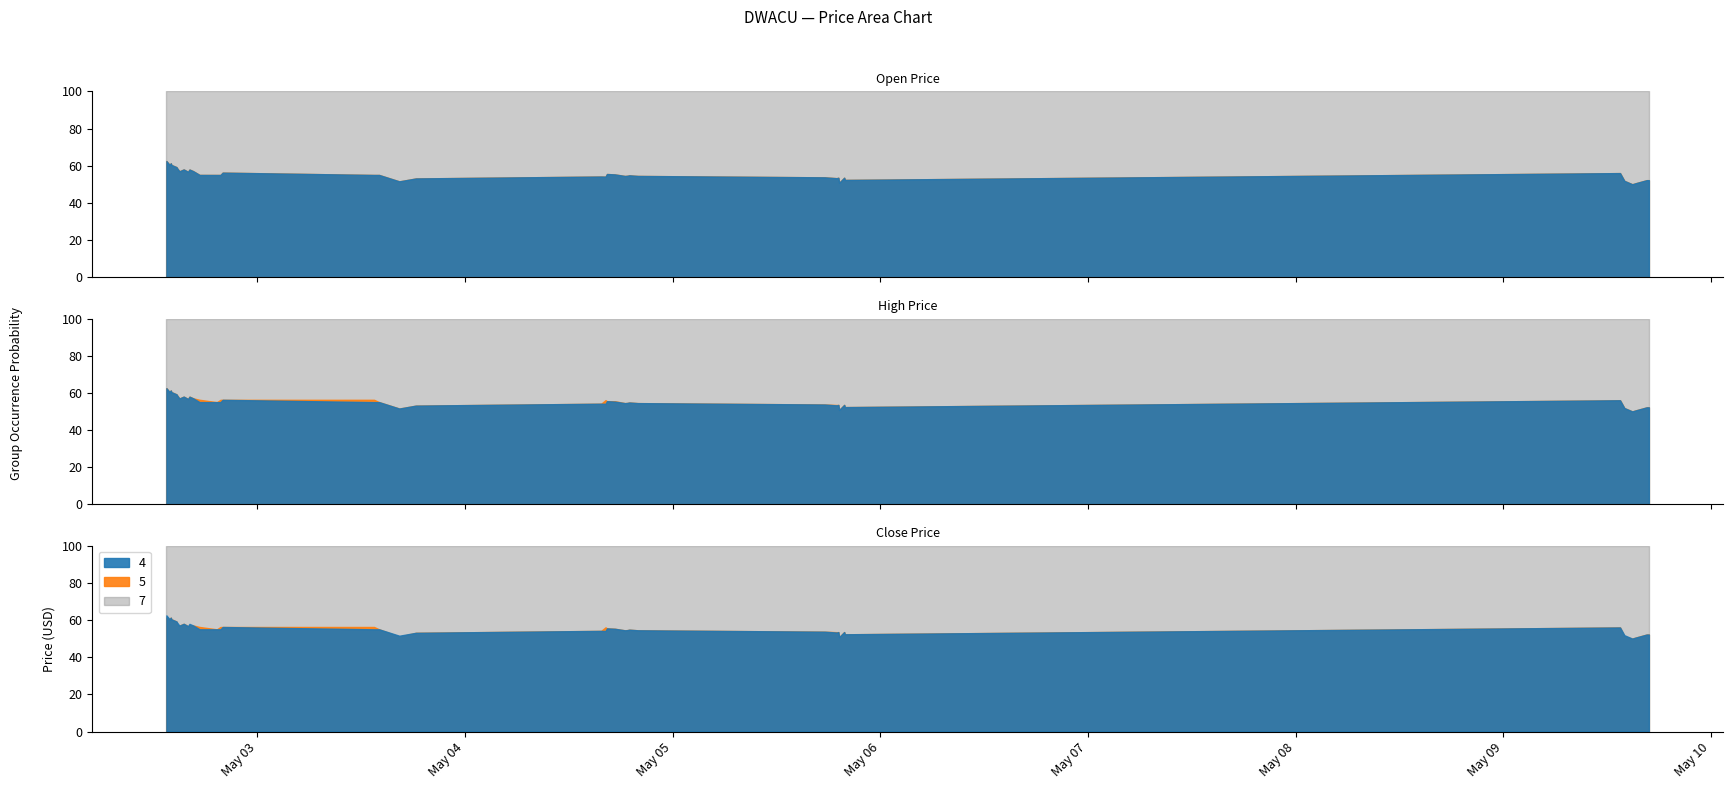

Is it true that high equals 56.3 at 11?

True